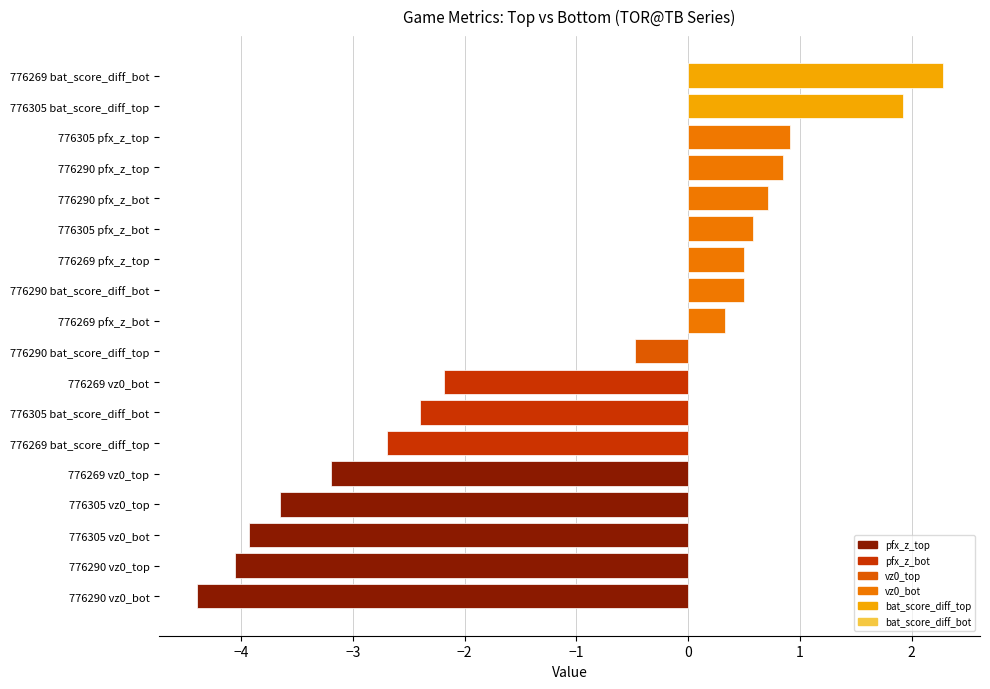

Where is the data nearest to the value -1?

776290 bat_score_diff_top